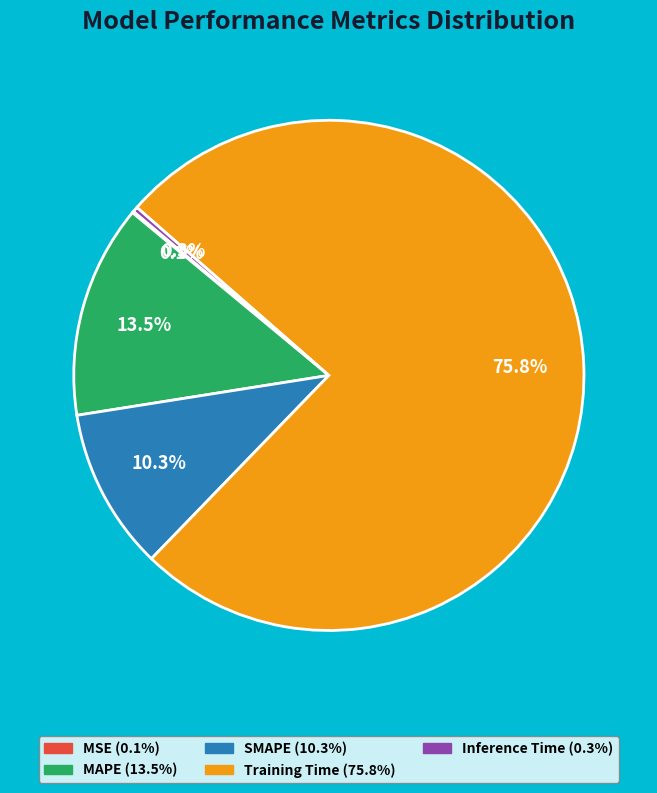

Is it true that Inference Time is 7% of the pie?

False